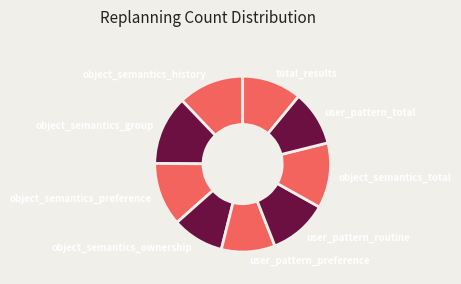

Is total_results the majority of the pie?

No